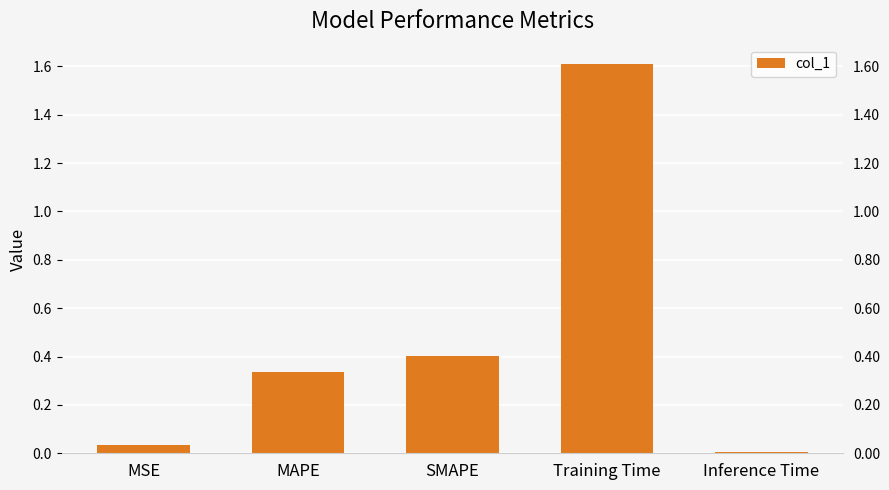

What is the sum of all values?

2.4